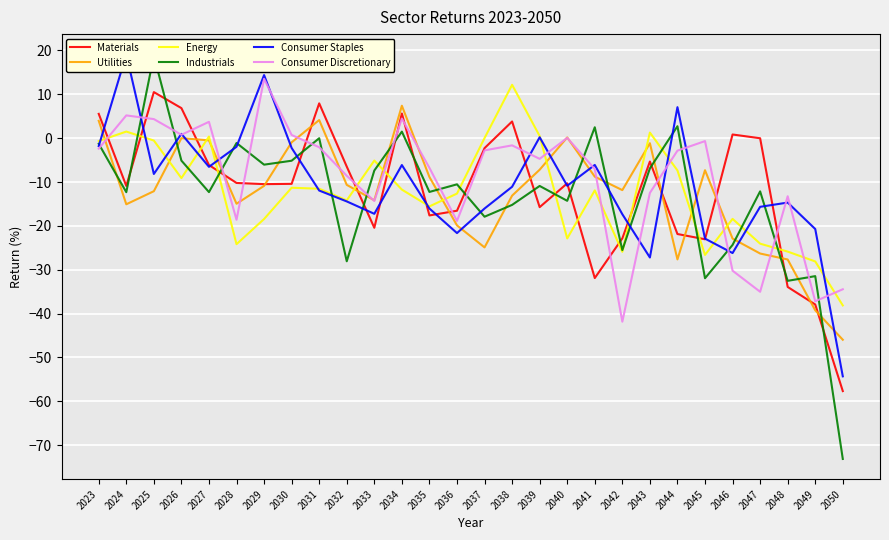

List the series in order of their peak value, lowest first.

Utilities, Materials, Energy, Consumer Discretionary, Industrials, Consumer Staples